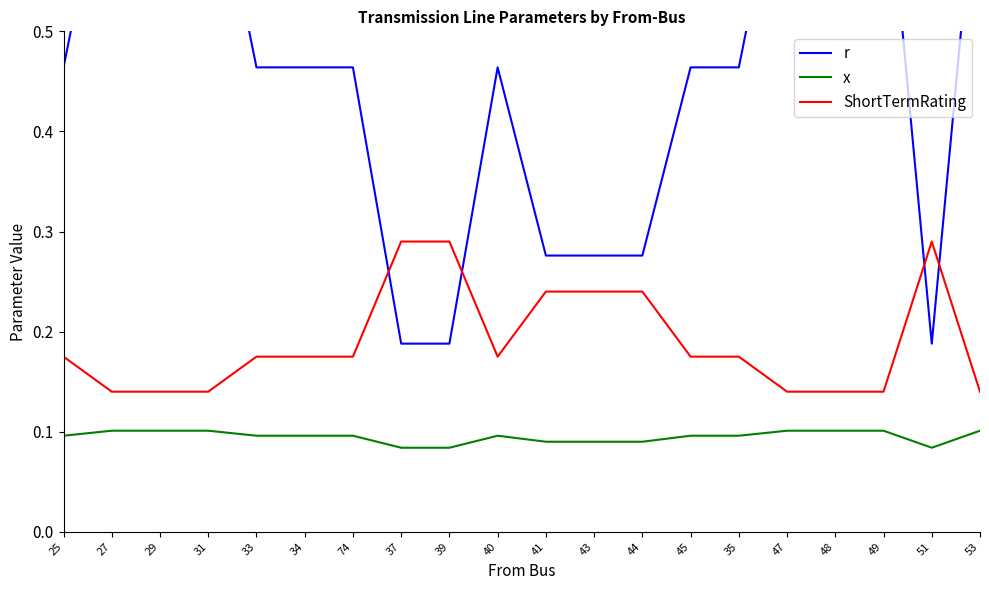

What is the average value of the r series?

0.5